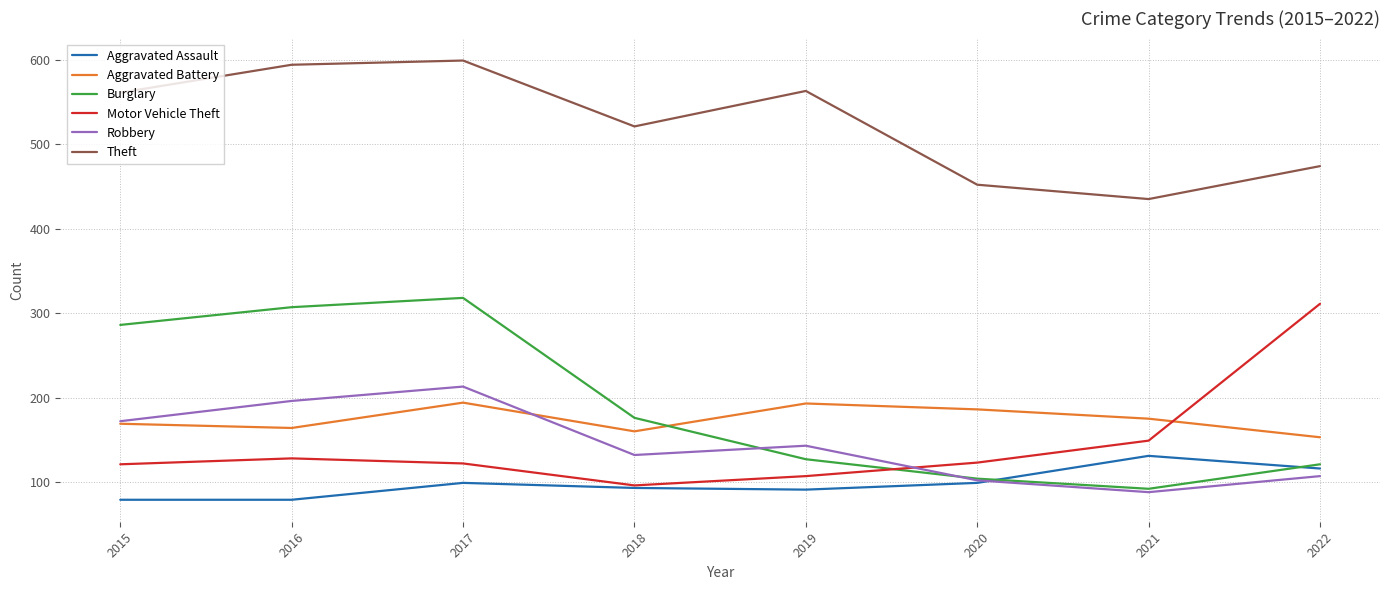

Between 2017 and 2021, which series saw the biggest shift?

Burglary